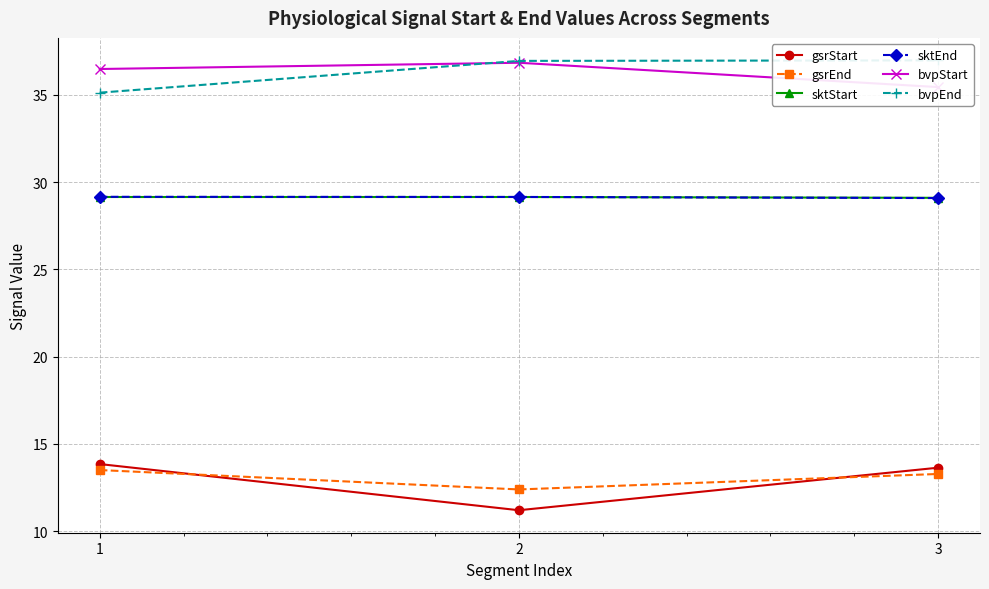

What is the total value across all series at 3?

157.5